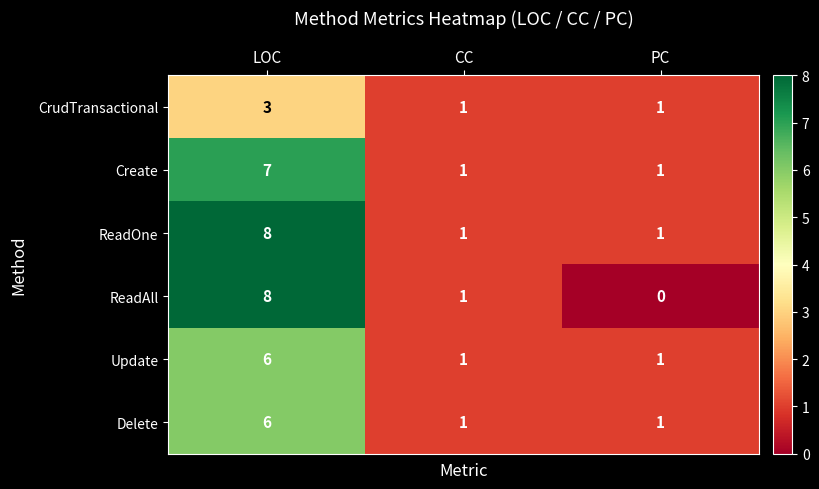

What is the total value across all series at LOC?

38